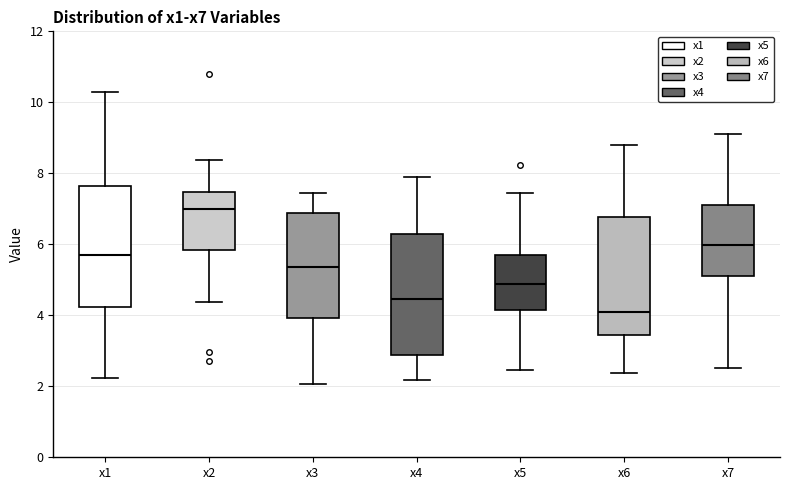

Reading left to right, read every box against the y-axis: the position of its median line, the range the box covers, and the ends of its whiskers. The values are not printed on the chart, so give them approximately, as read against the axis.

x1: median 5.6, box 4.2 to 7.6, whiskers 2.2 to 10.4
x2: median 7.0, box 5.8 to 7.4, whiskers 4.4 to 8.4
x3: median 5.4, box 4.0 to 6.8, whiskers 2.0 to 7.4
x4: median 4.4, box 2.8 to 6.2, whiskers 2.2 to 7.8
x5: median 4.8, box 4.2 to 5.8, whiskers 2.4 to 7.4
x6: median 4.0, box 3.4 to 6.8, whiskers 2.4 to 8.8
x7: median 6.0, box 5.2 to 7.2, whiskers 2.6 to 9.2